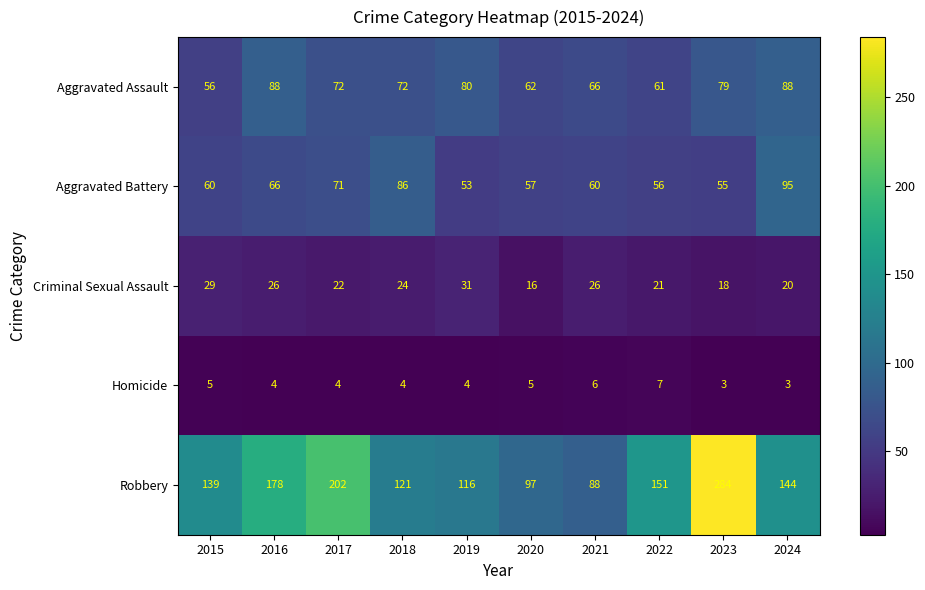

At which label is Aggravated Battery closest to 74?

2017